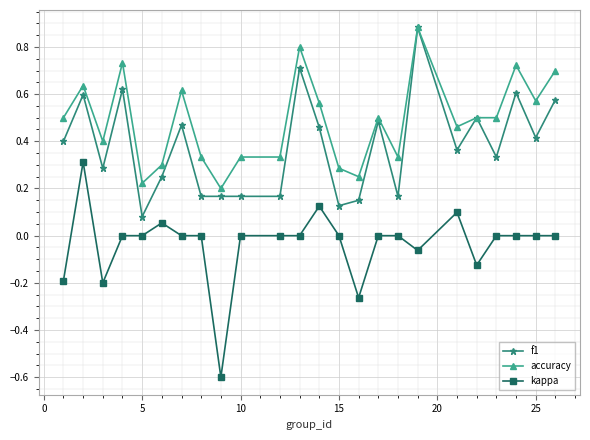

Rank the series by their average value, from lowest to highest.

kappa, f1, accuracy